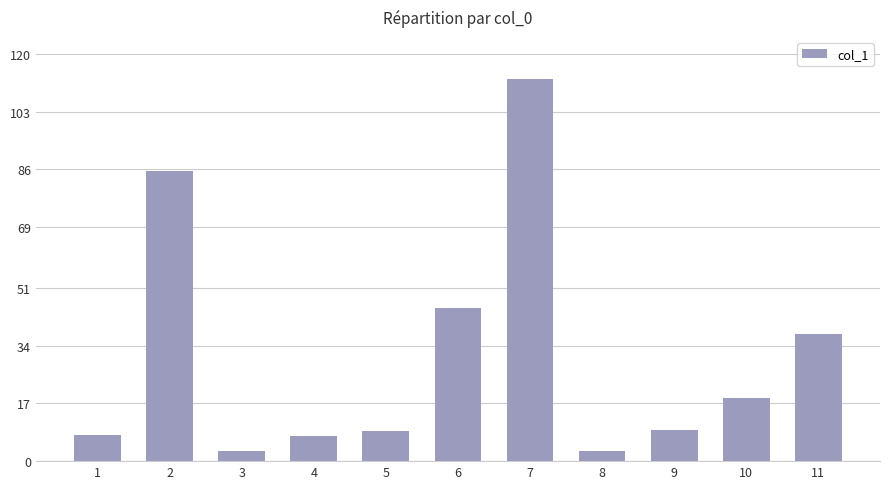

The value at 8 is 3.1. True or false?

True